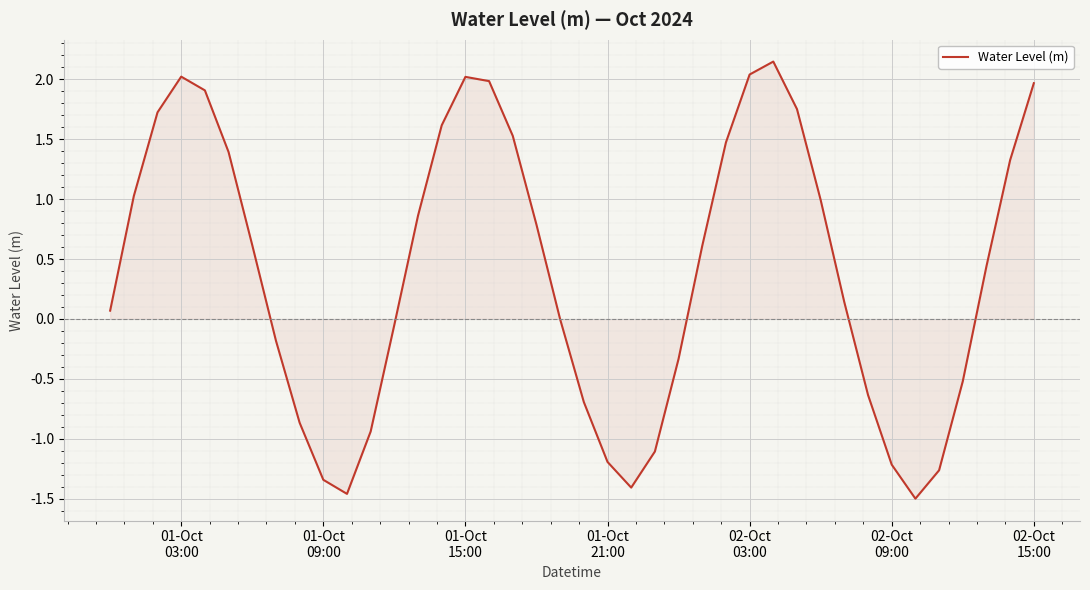

Where is the first local maximum?

01-Oct
03:00